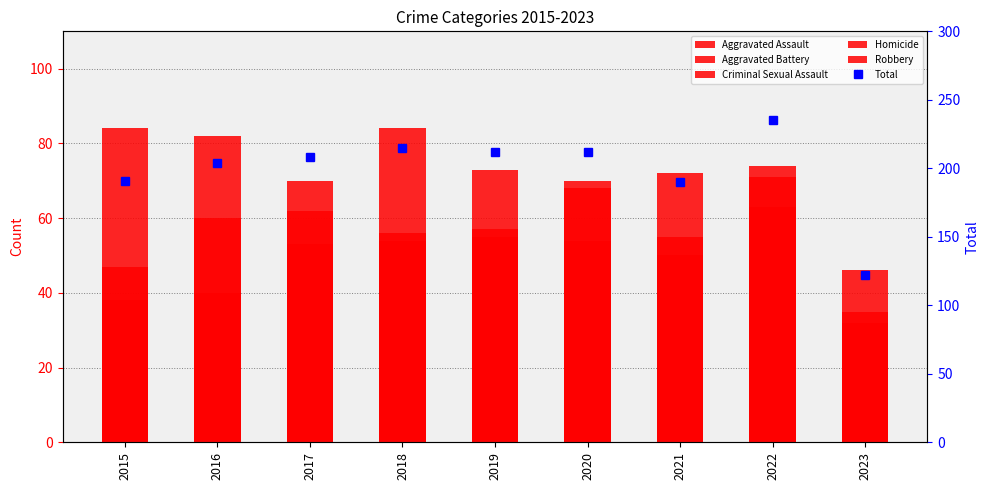

How many groups of bars are there?

9